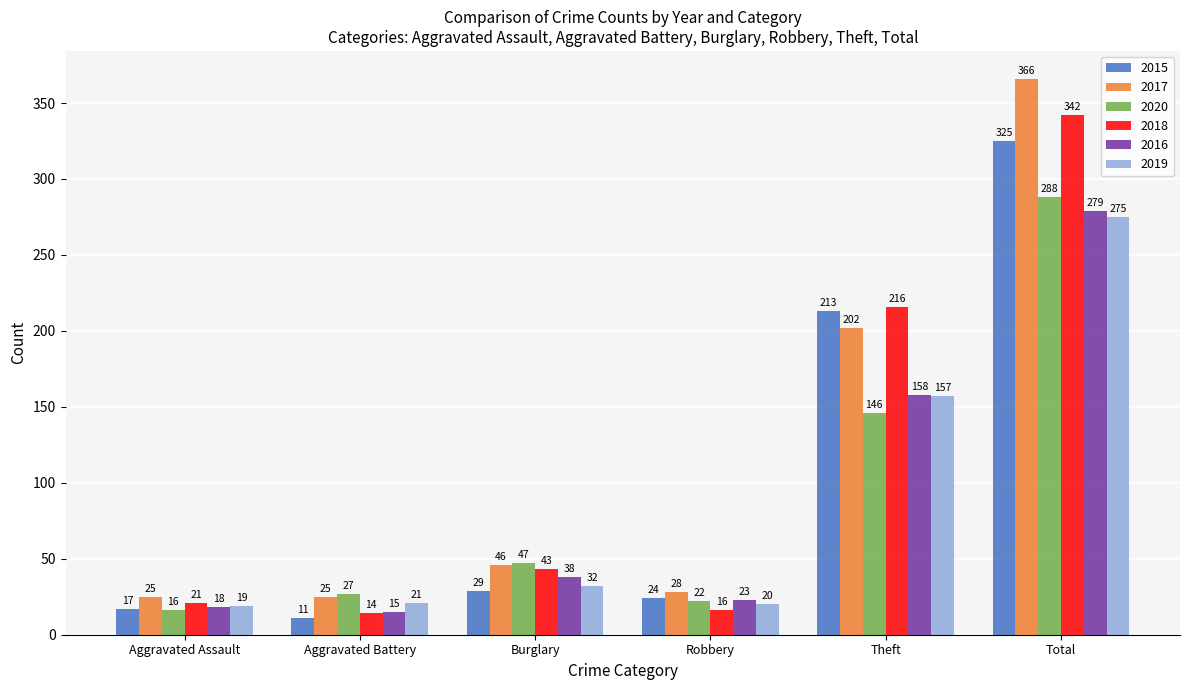

Rank the series by their maximum value, from lowest to highest.

2019, 2016, 2020, 2015, 2018, 2017